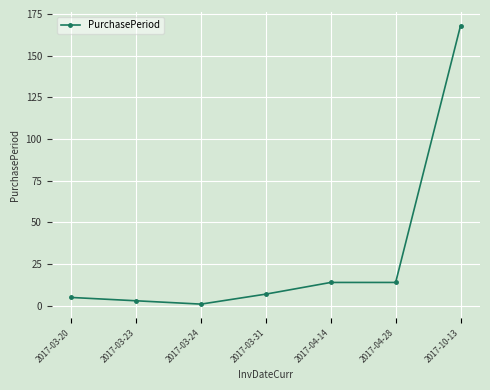

At which category does the chart reach its peak across all series?

2017-10-13